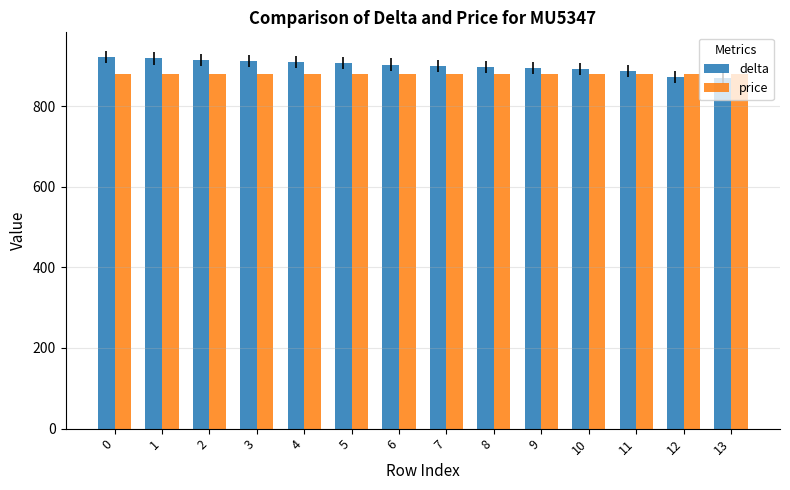

The price series shows 880 at 10. True or false?

True